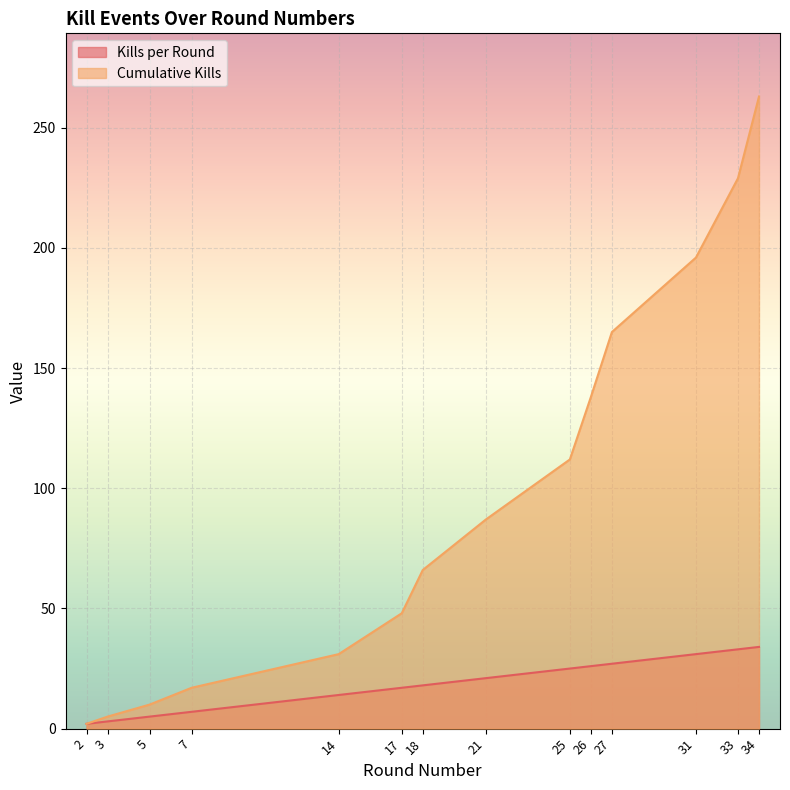

What is the spread (max minus min) of values at 26?

112